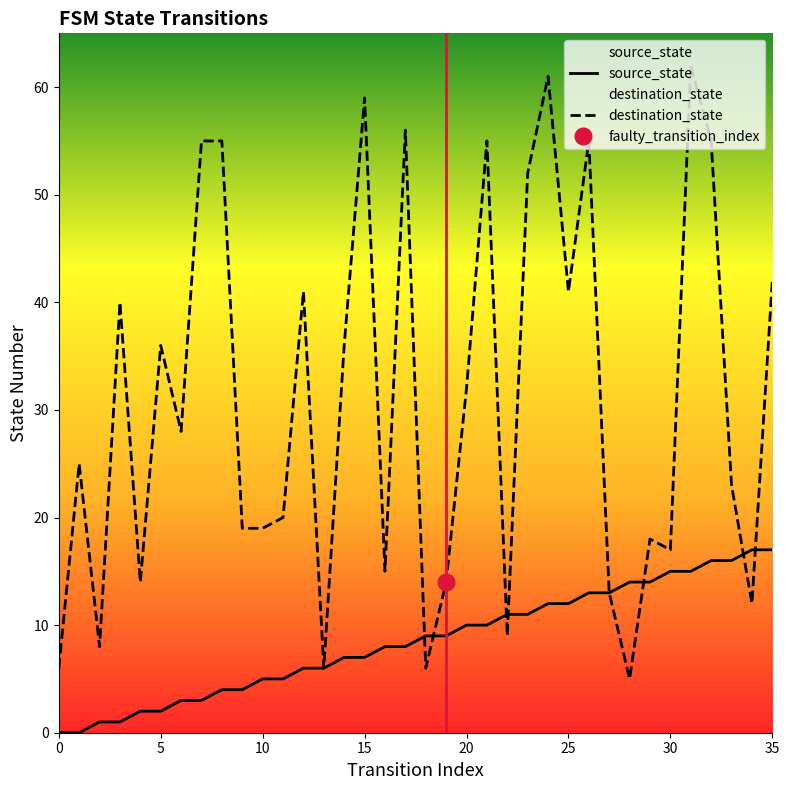

What is the value of the source_state point at the 27th from the left?

13